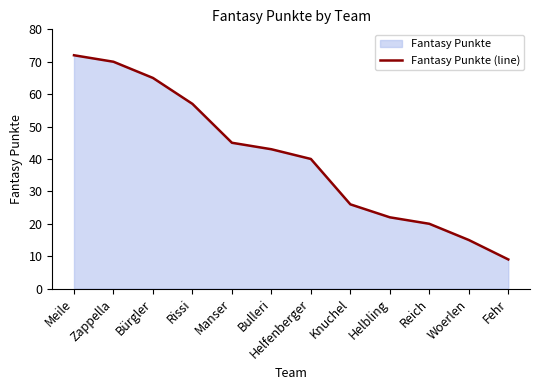

Rank the categories by value from highest to lowest.

Meile, Zappella, Bürgler, Rissi, Manser, Bulleri, Helfenberger, Knuchel, Helbling, Reich, Woerlen, Fehr